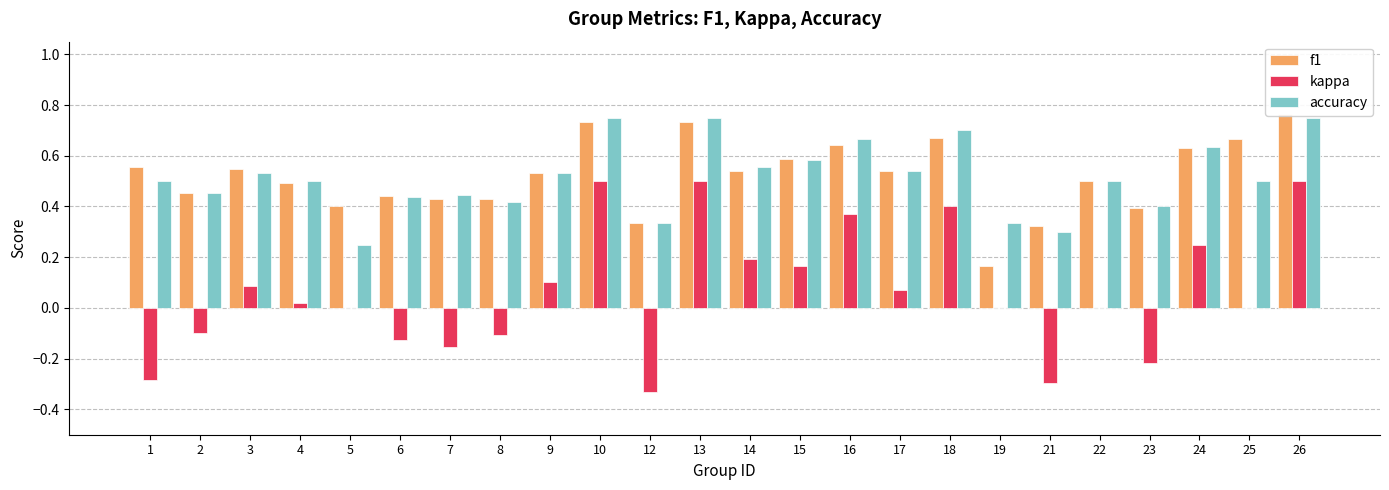

The value of kappa at 21 is -0.5. True or false?

False